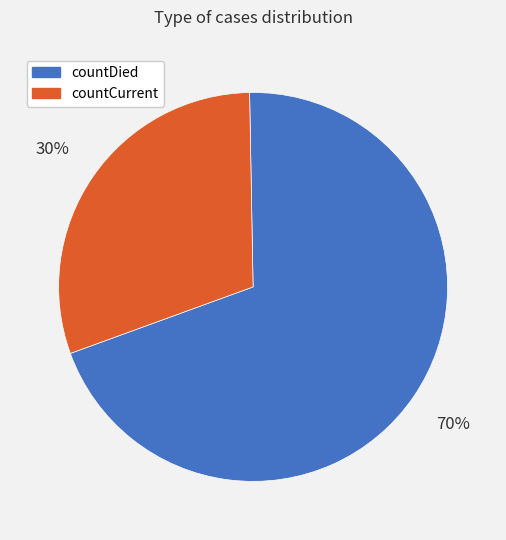

What is the smallest slice in the pie chart?

countCurrent